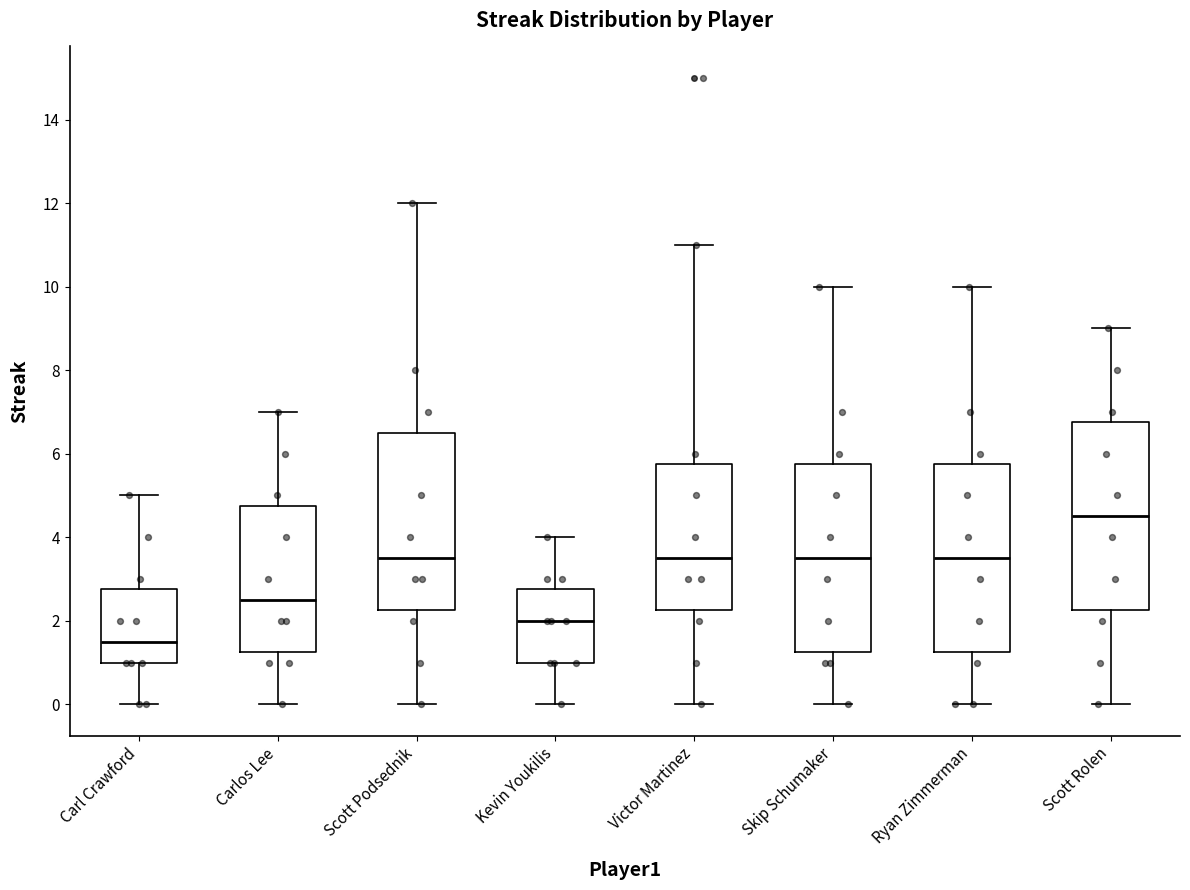

Reading left to right, read every box against the y-axis: the position of its median line, the range the box covers, and the ends of its whiskers. The values are not printed on the chart, so give them approximately, as read against the axis.

Carl Crawford: median 1.6, box 1.0 to 2.8, whiskers 0.0 to 5.0
Carlos Lee: median 2.6, box 1.2 to 4.8, whiskers 0.0 to 7.0
Scott Podsednik: median 3.6, box 2.2 to 6.6, whiskers 0.0 to 12.0
Kevin Youkilis: median 2.0, box 1.0 to 2.8, whiskers 0.0 to 4.0
Victor Martinez: median 3.6, box 2.2 to 5.8, whiskers 0.0 to 11.0
Skip Schumaker: median 3.6, box 1.2 to 5.8, whiskers 0.0 to 10.0
Ryan Zimmerman: median 3.6, box 1.2 to 5.8, whiskers 0.0 to 10.0
Scott Rolen: median 4.6, box 2.2 to 6.8, whiskers 0.0 to 9.0